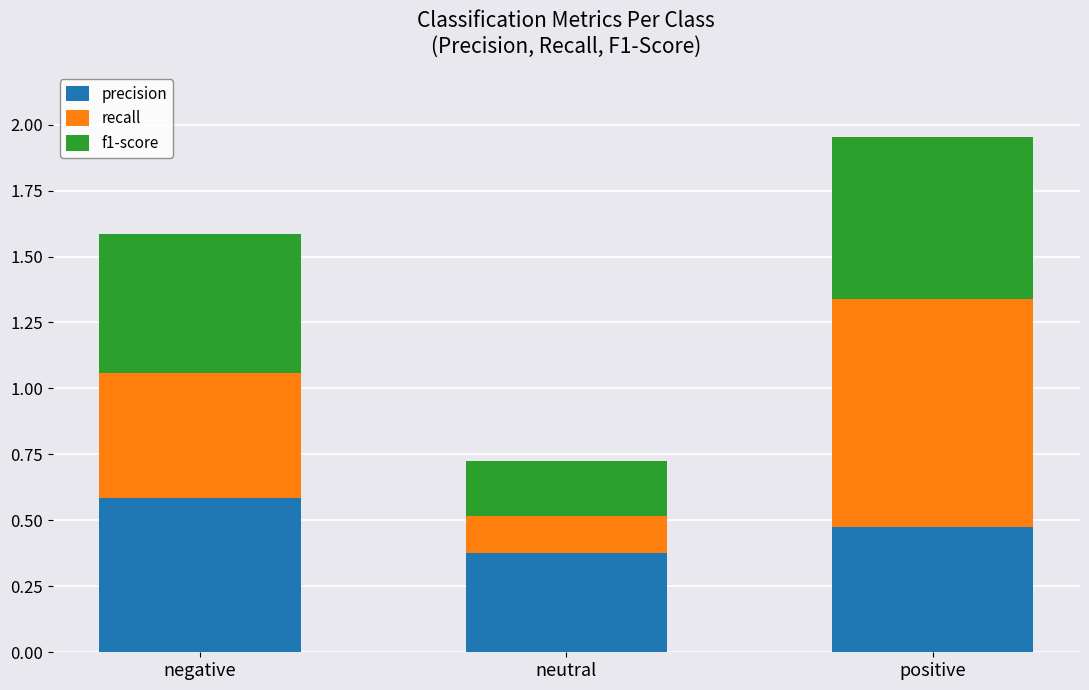

At which category is the sum across all series the highest?

positive